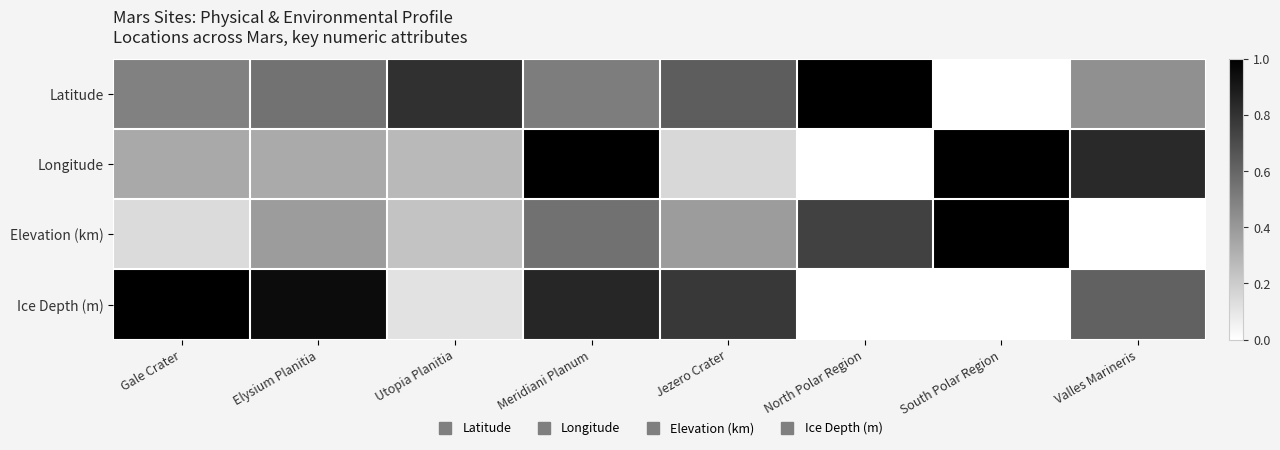

Which series has the largest range (max minus min)?

Latitude